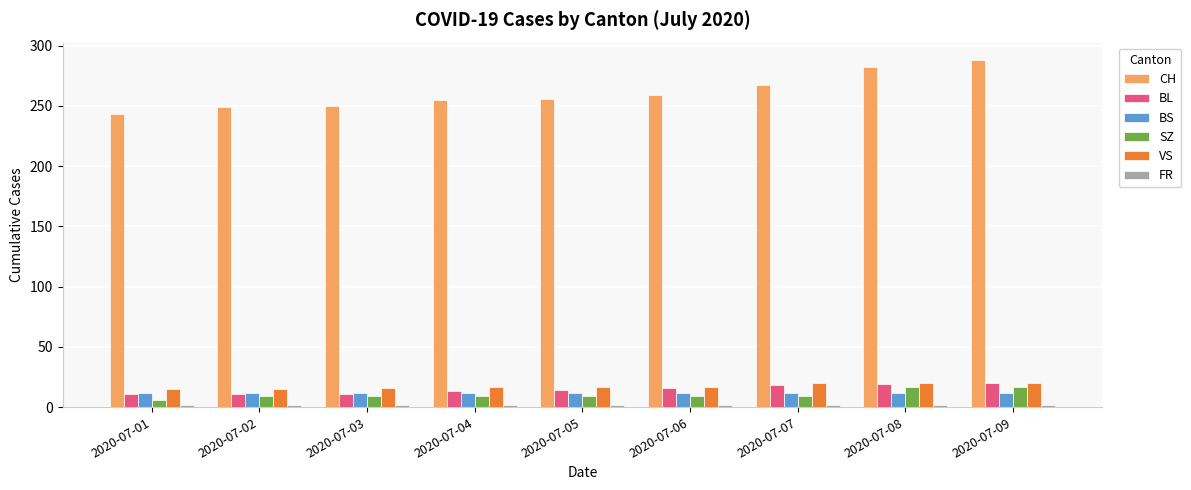

How many categories are shown in the chart?

9